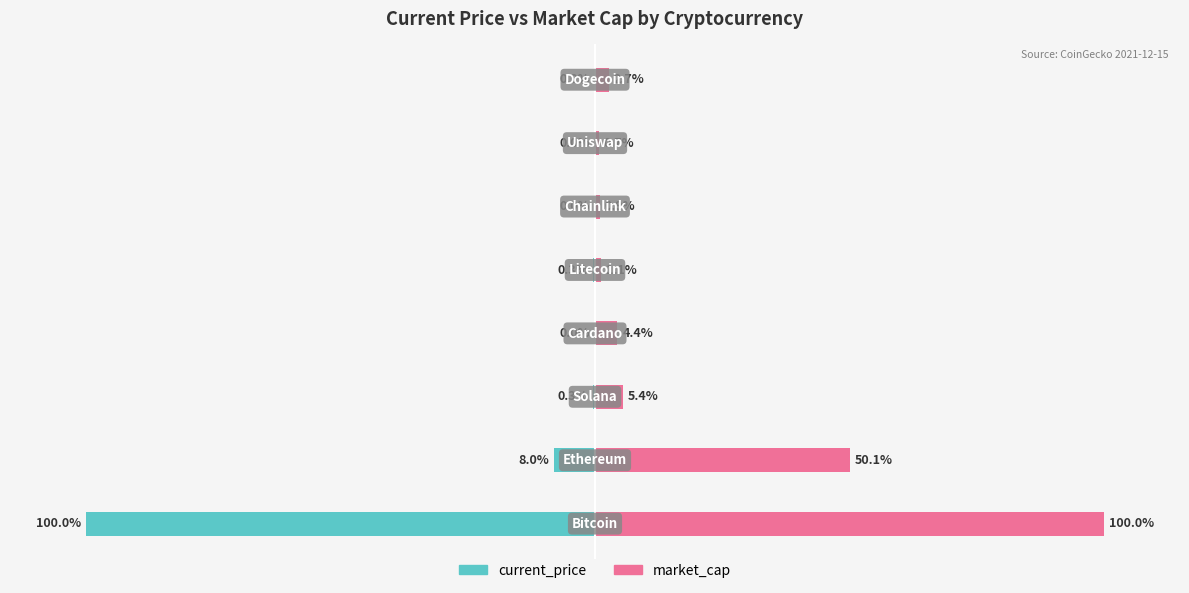

What are all the series names shown in the legend?

current_price, market_cap